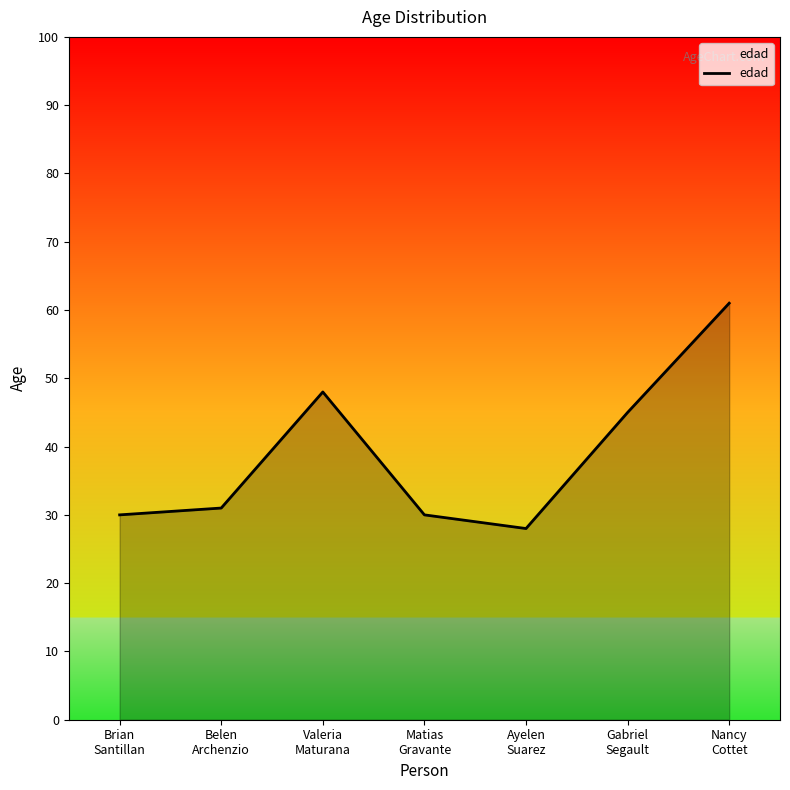

True or false: there are more than 0 points higher than both neighbors.

True